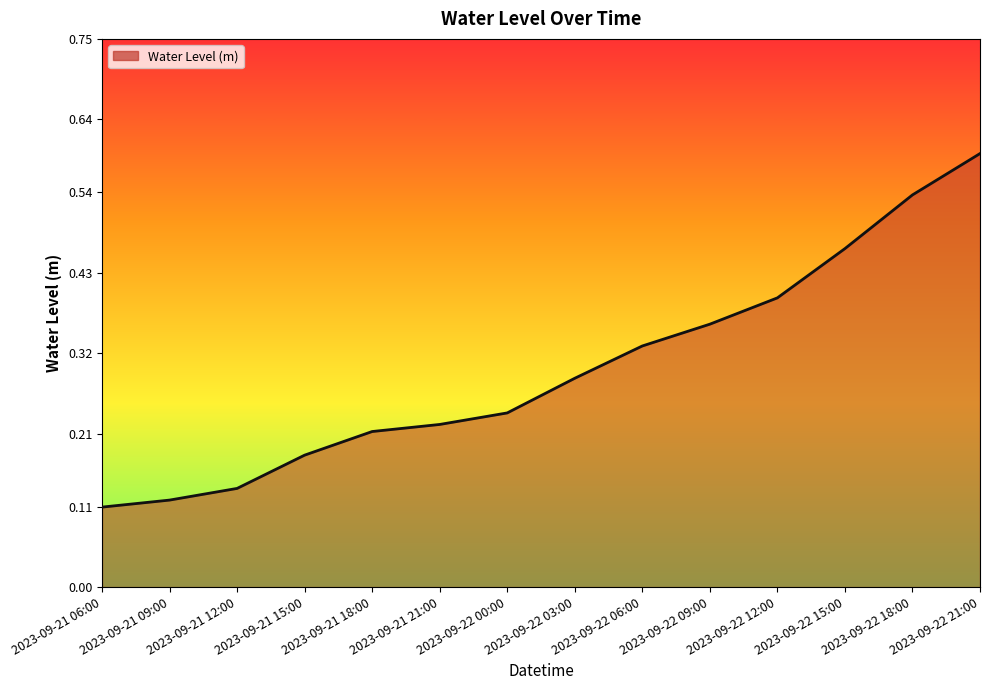

True or false: there are more than 1 points higher than both neighbors.

False